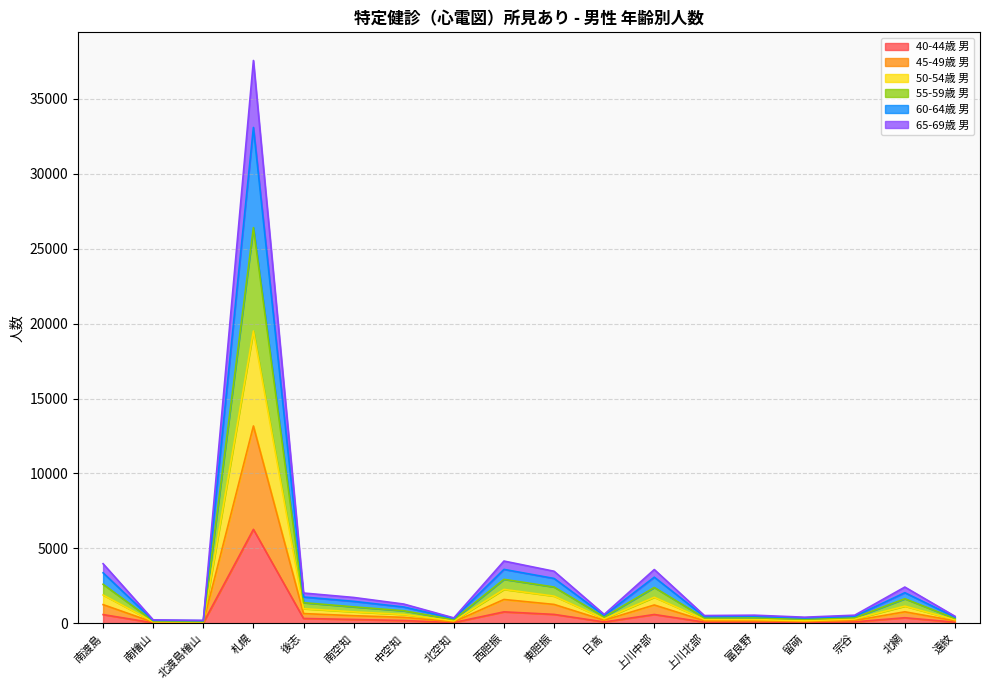

At which category is the sum across all series the highest?

札幌